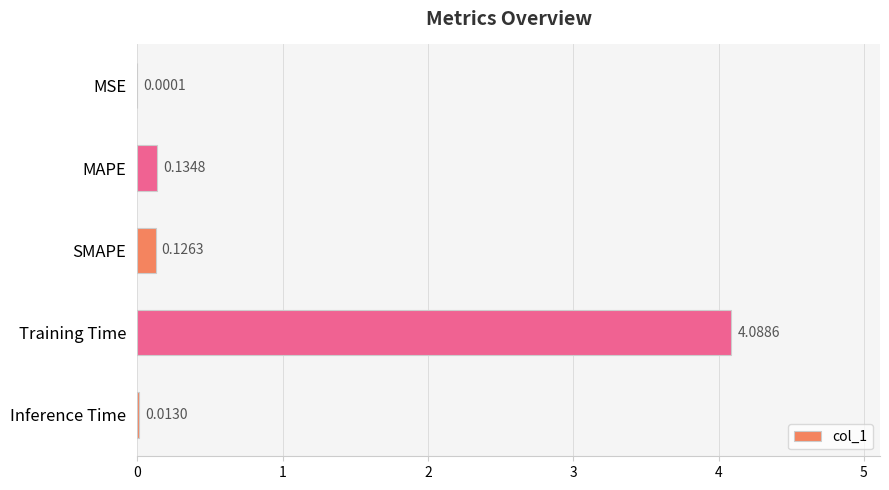

What is the sum of all values?

4.4